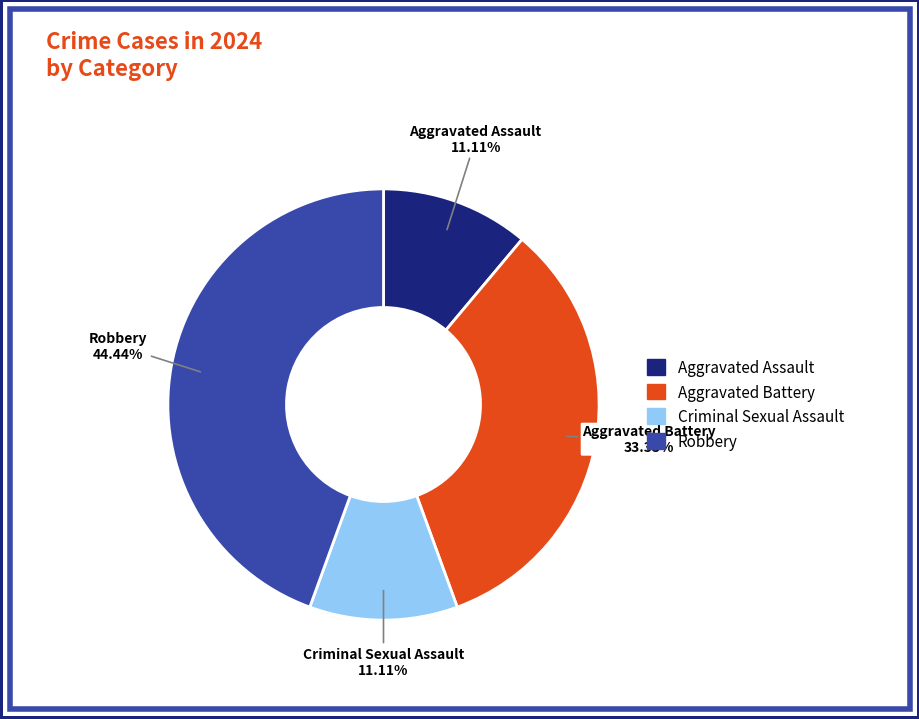

To the nearest percent, what is the average slice percentage?

25%